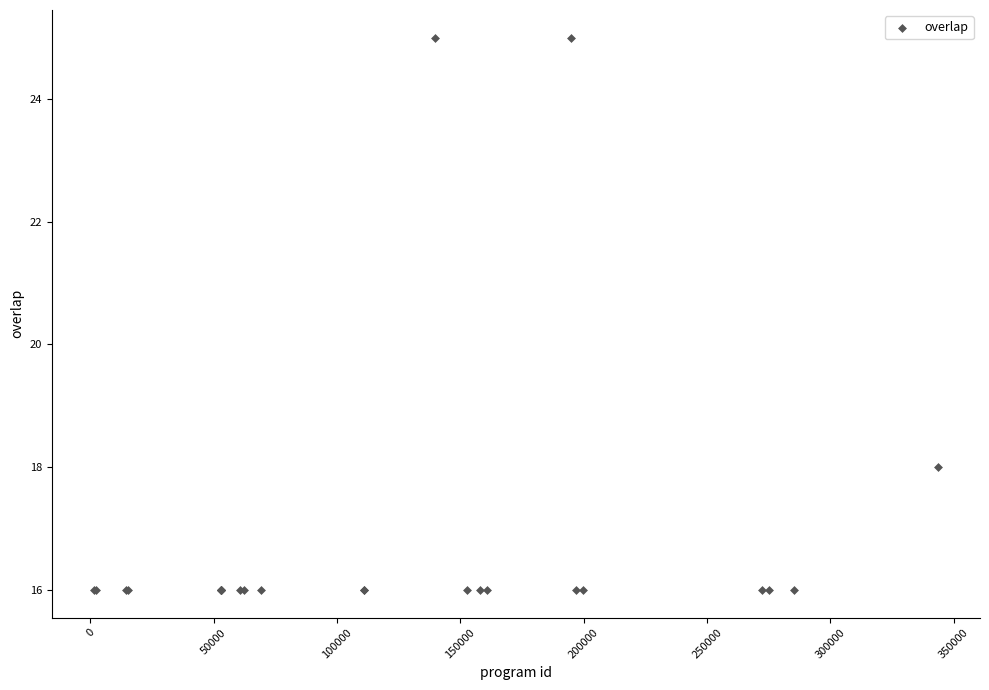

What Y value in the scatter plot is closest to 20?

18